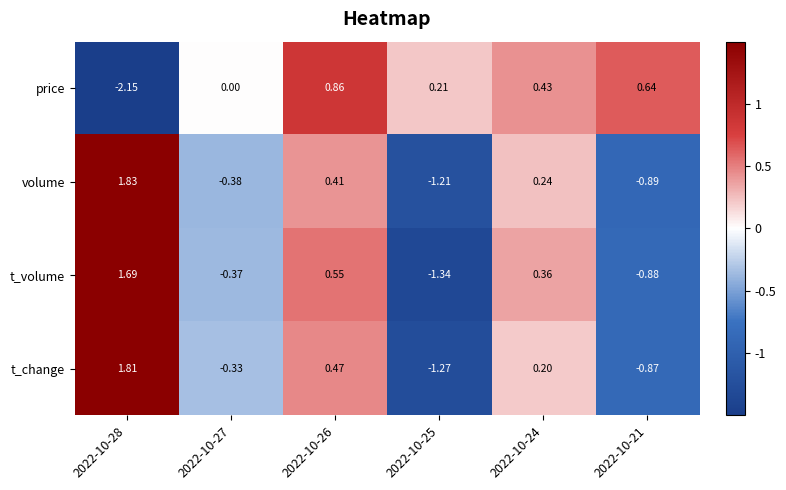

Which series changed the most between 2022-10-27 and 2022-10-26?

t_volume